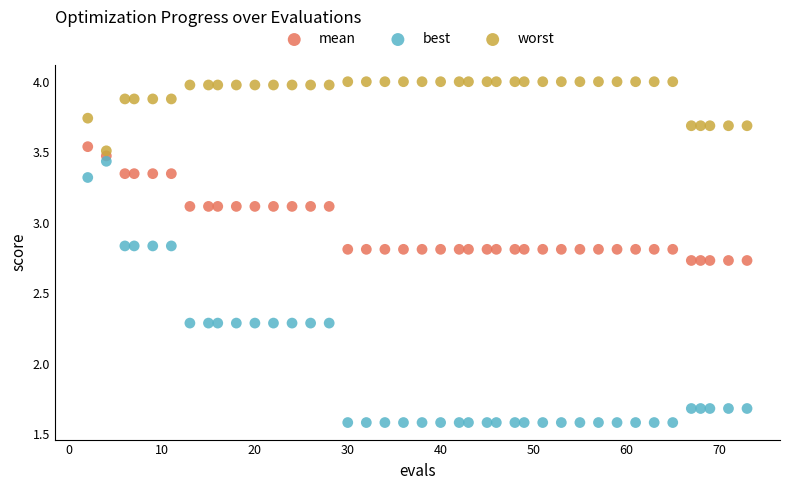

Across all data points, what is the range of X values (max minus min)?

71.0